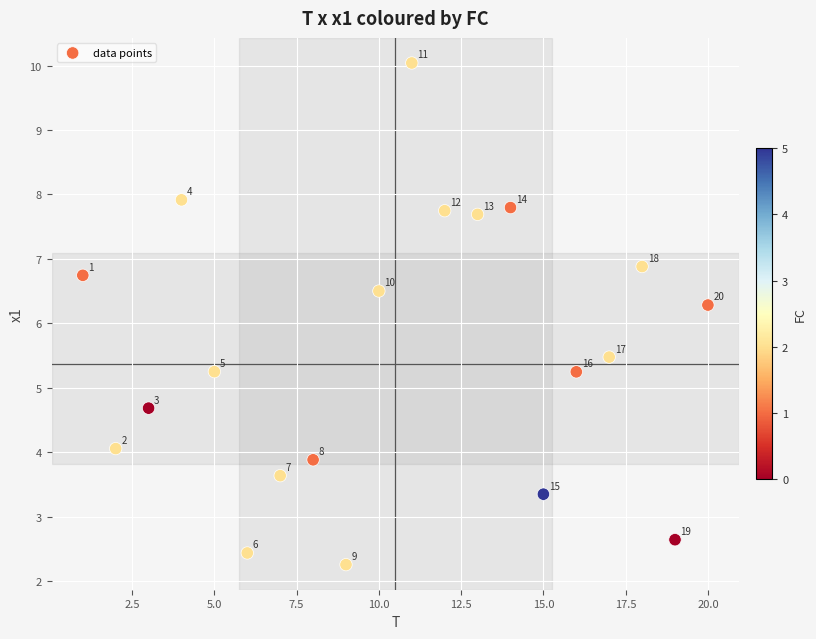

What Y value in the scatter plot is closest to 6?

6.3